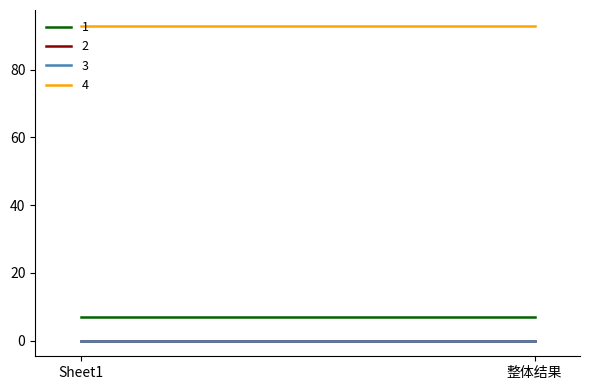

Which series has the largest range (max minus min)?

1